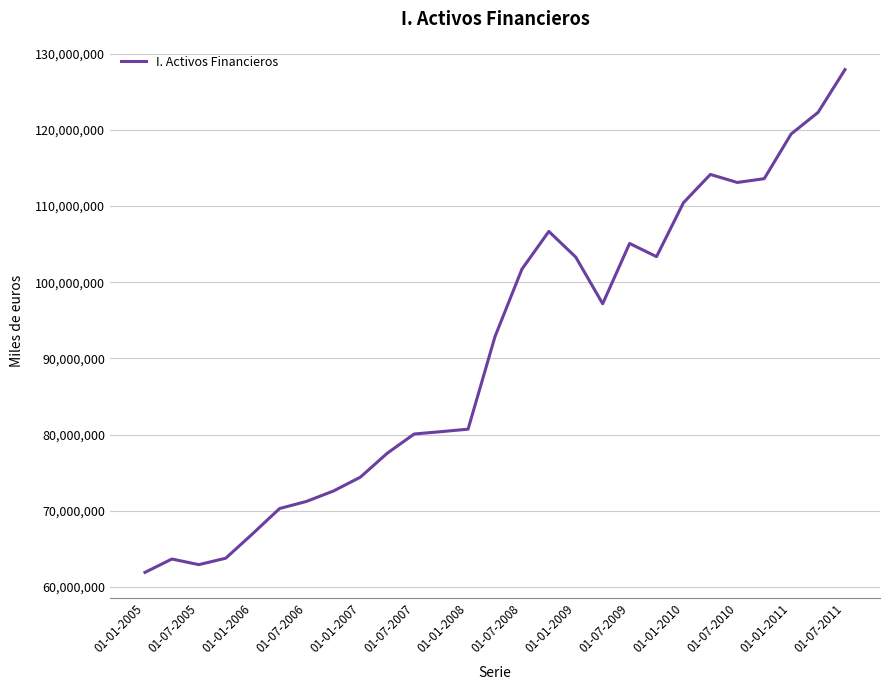

What is the difference between the maximum and minimum values?

65979795